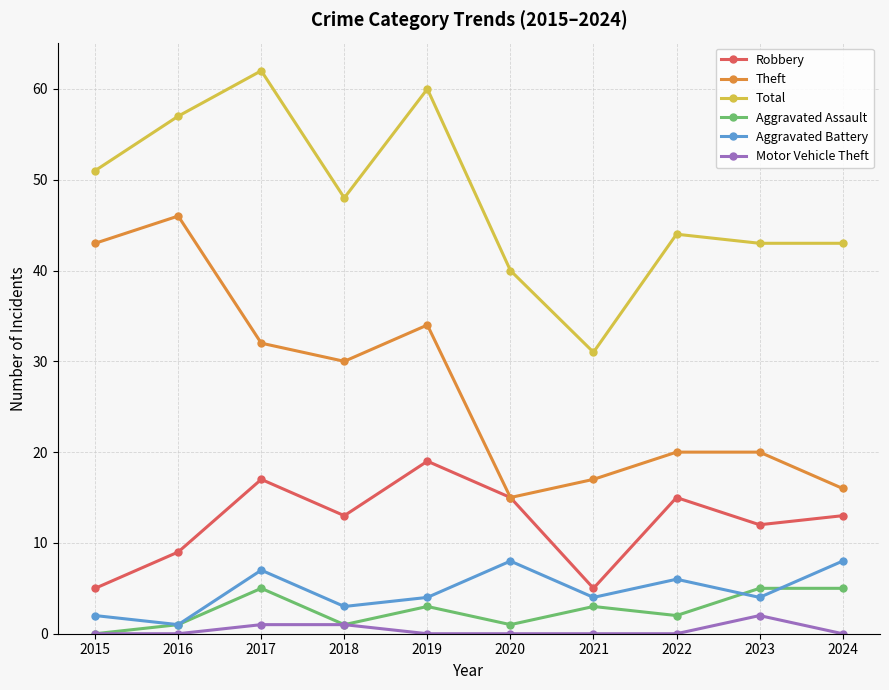

Where does the Total series first go above 48?

2015